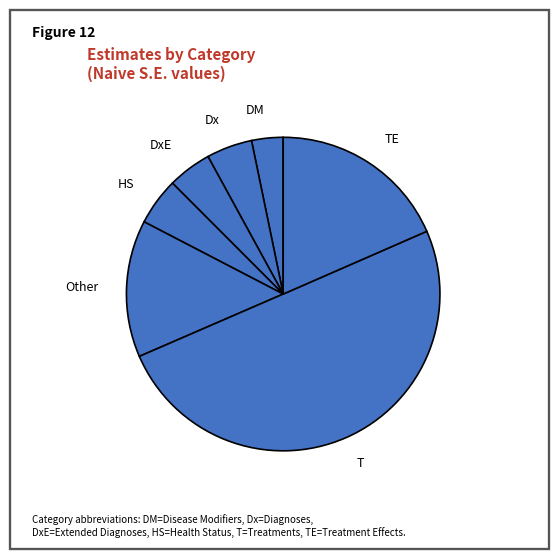

Combined, do Dx and DxE account for over 50%?

No